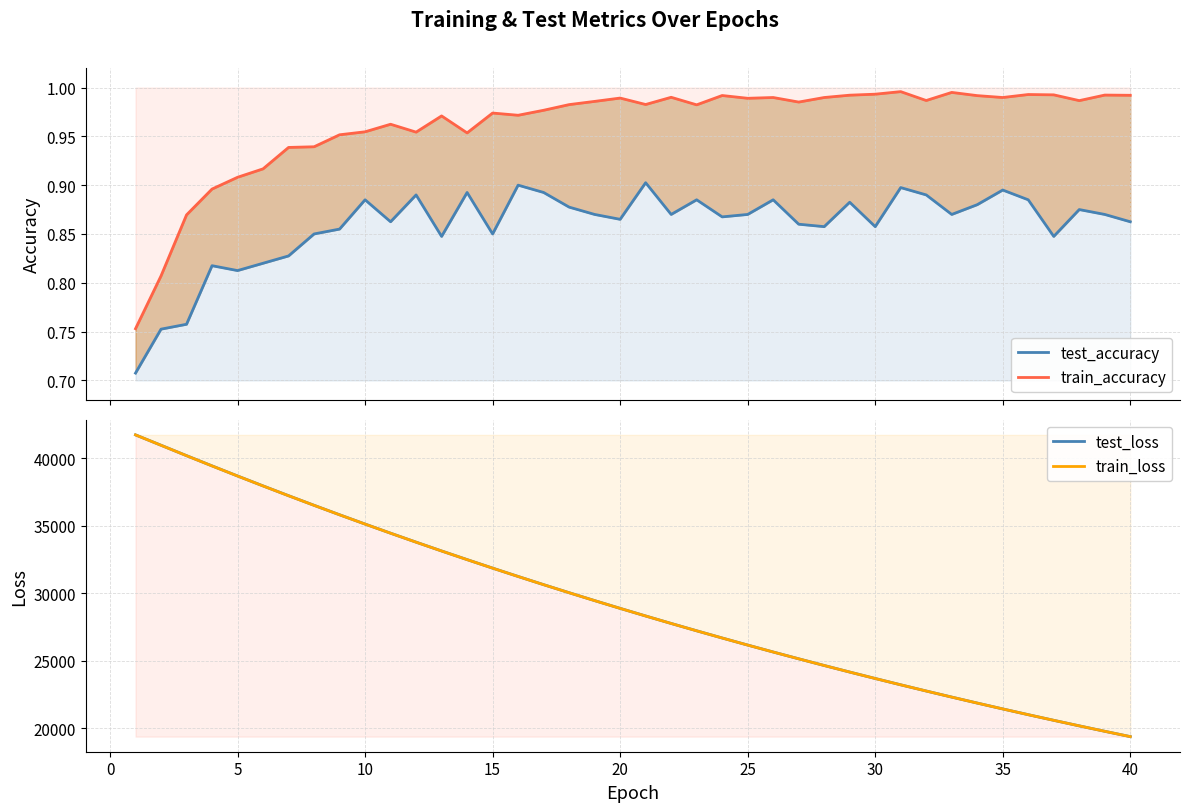

True or false: train_accuracy and train_loss intersect in this chart.

False